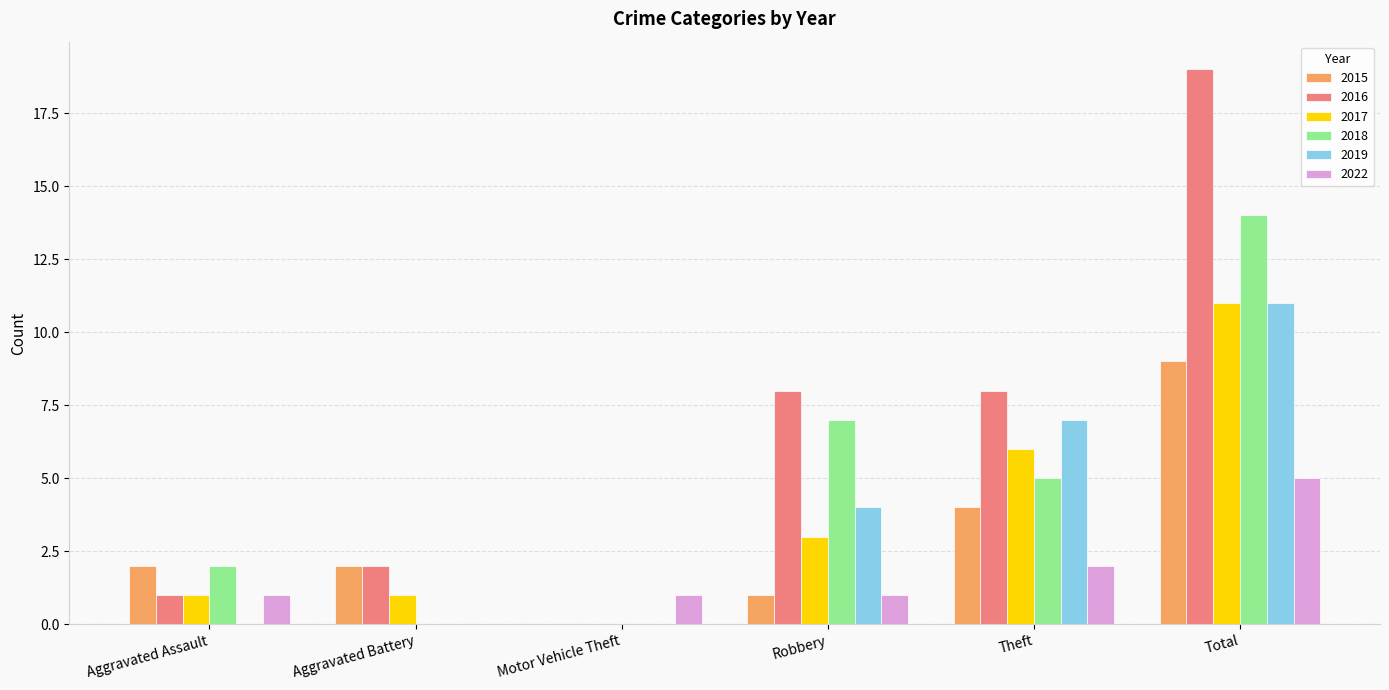

At which label is 2017 closest to 5?

Theft